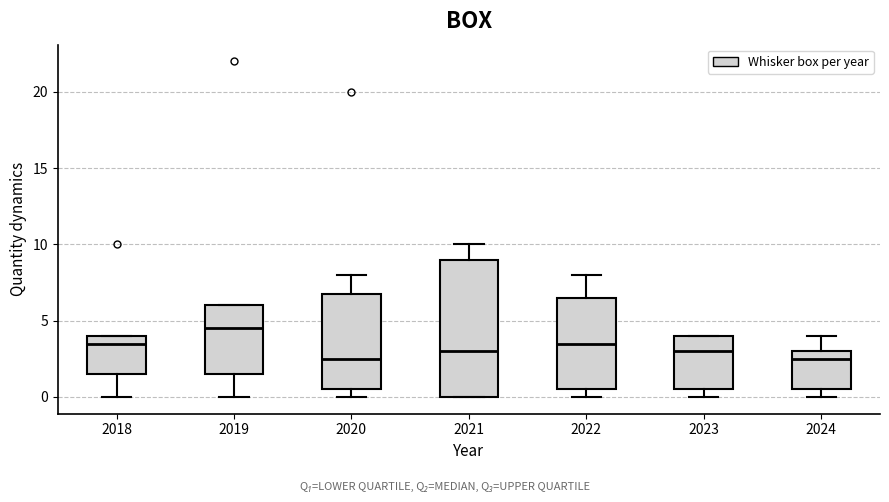

Which box's median line is the highest?

2019